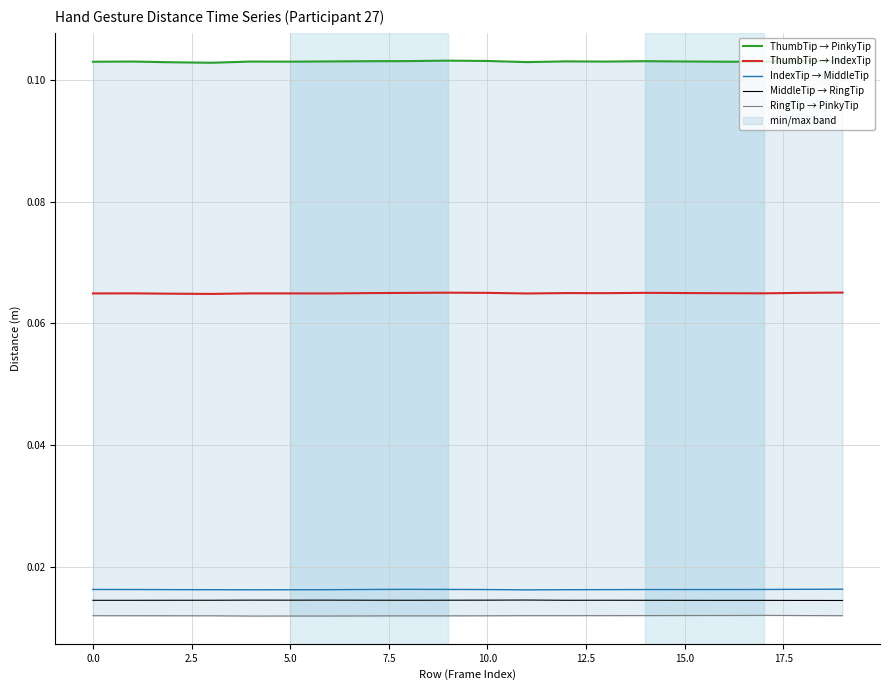

Count the RingTip → PinkyTip values in the range 0 to 1.

20